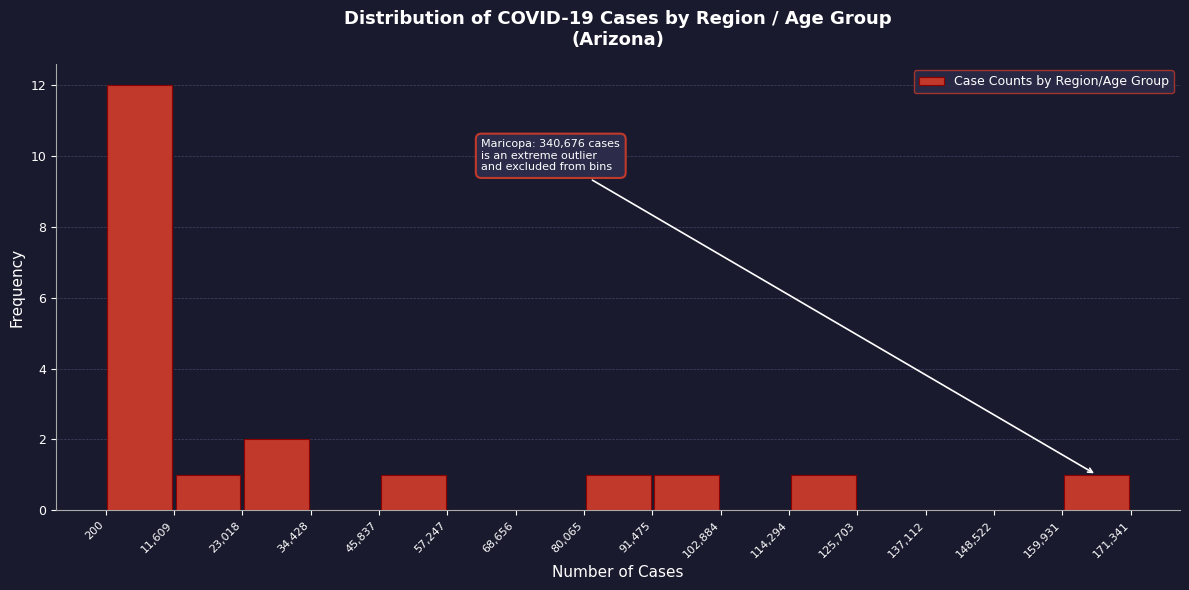

Which range on the x-axis has the tallest bar?

200 to 11,609